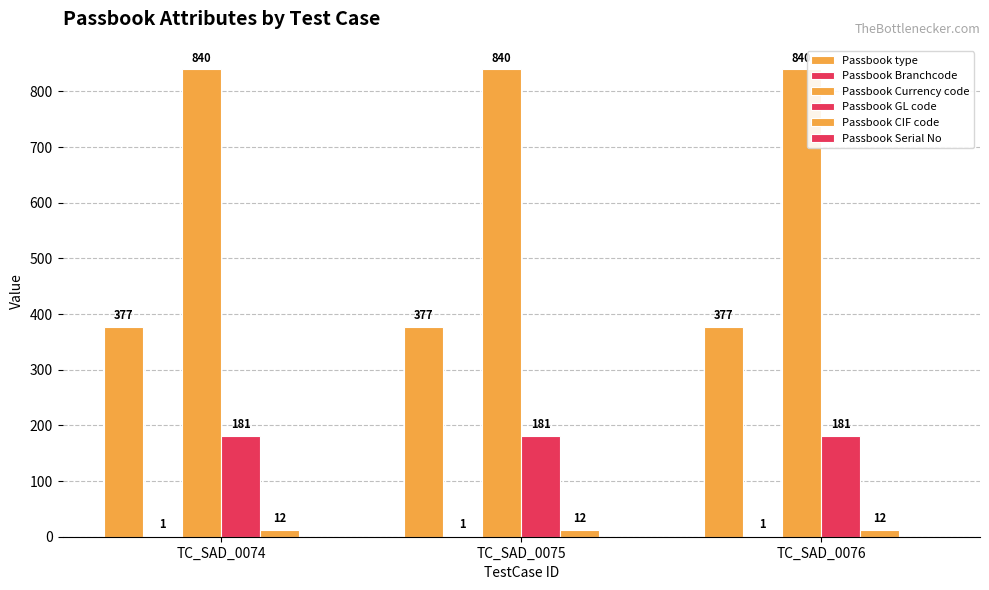

The value of Passbook Currency code at TC_SAD_0074 is 1270. True or false?

False